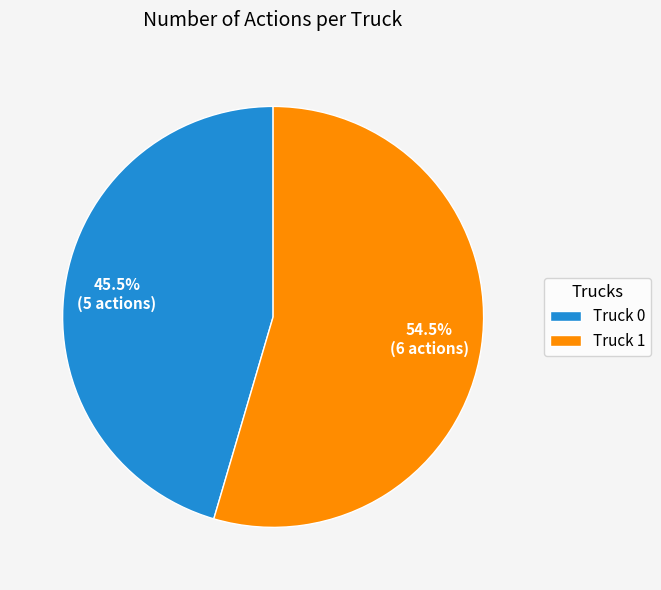

How many slices are in this pie chart?

2